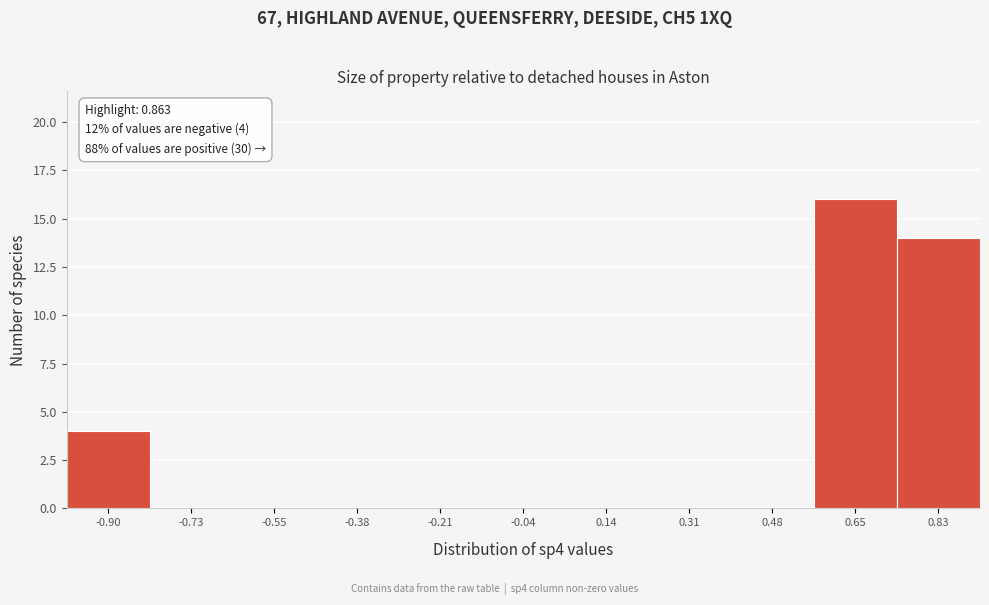

Reading left to right, list all the values displayed in this chart.

-0.90=4	-0.73=0	-0.55=0	-0.38=0	-0.21=0	-0.04=0	0.14=0	0.31=0	0.48=0	0.65=16	0.83=14